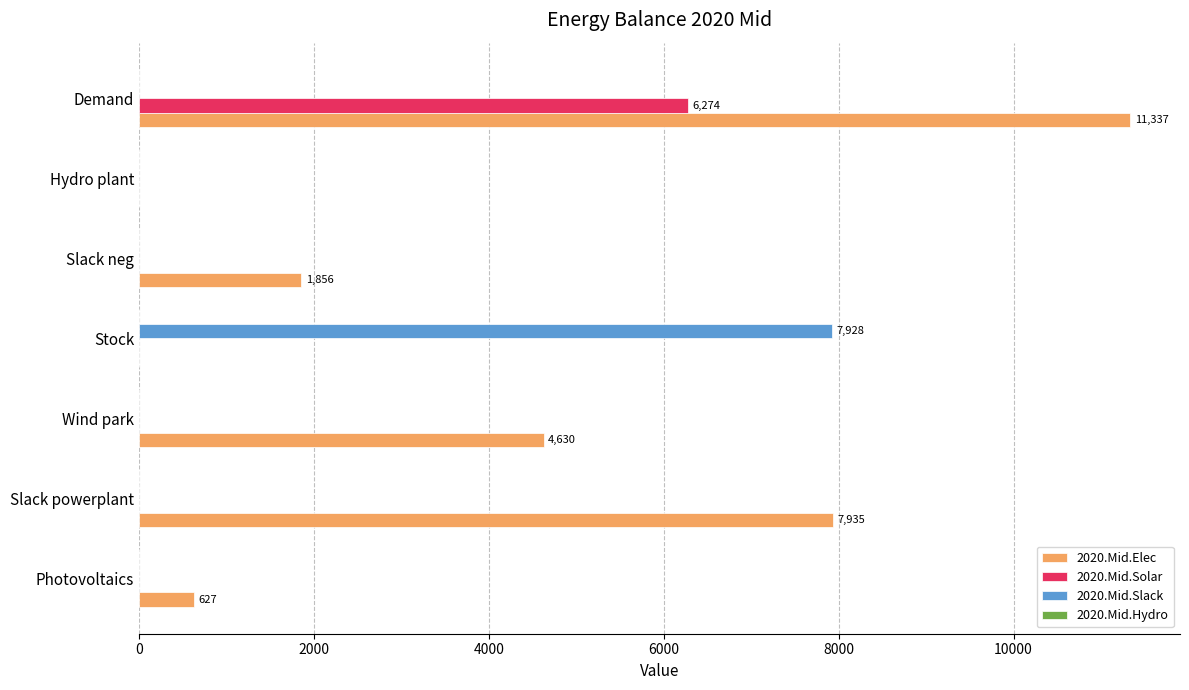

What is the average value of the 2020.Mid.Solar series?

896.3